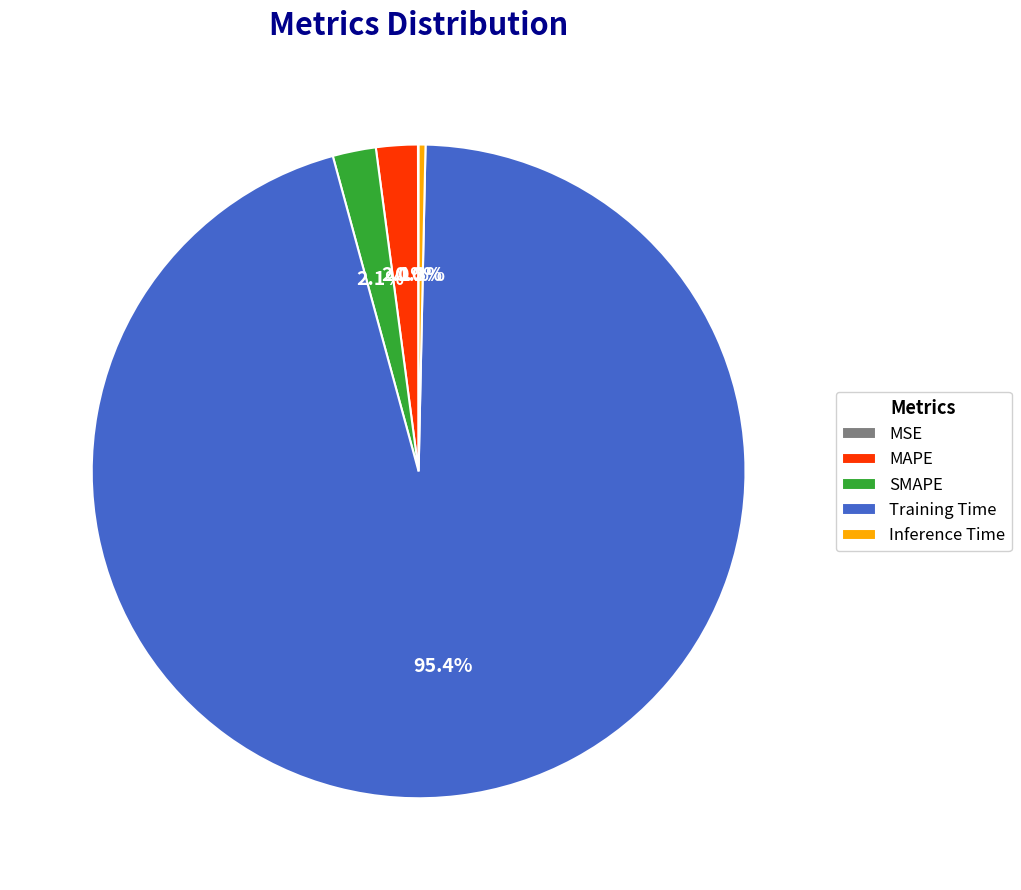

To the nearest percent, what is the average slice percentage?

20%